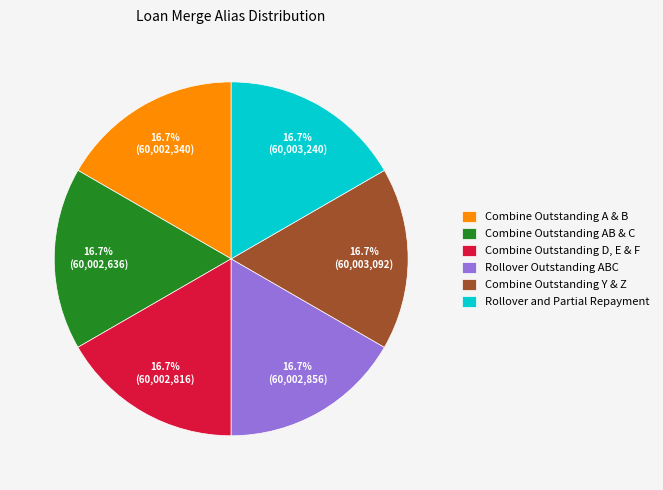

Is there any slice that represents more than half of the pie?

No